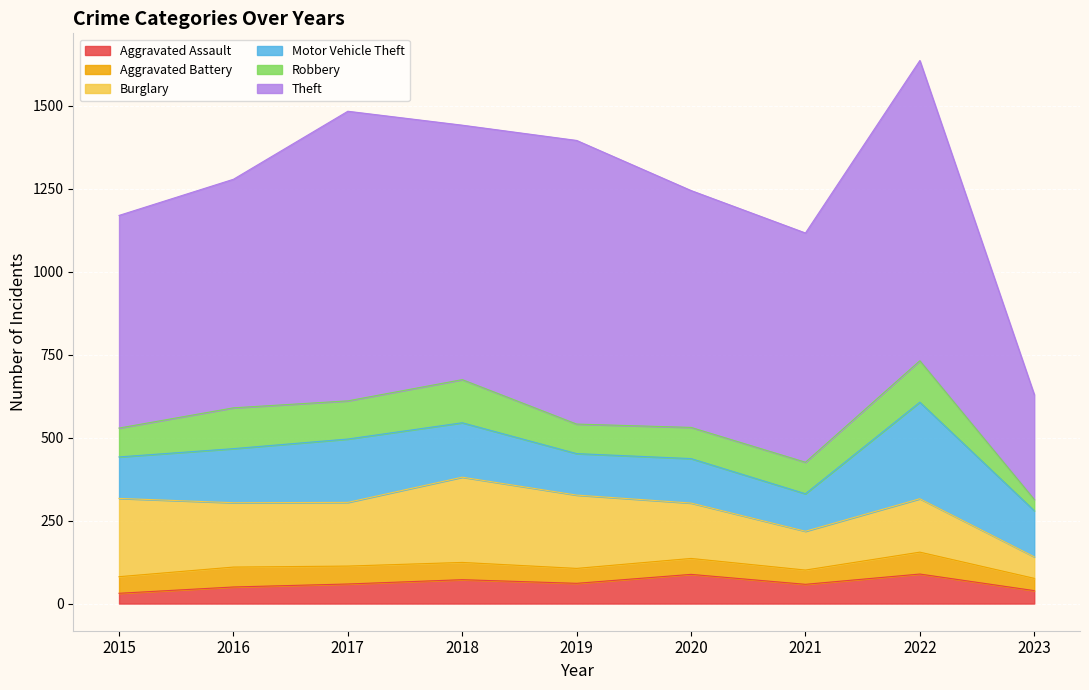

At how many categories does at least one series exceed 635?

8